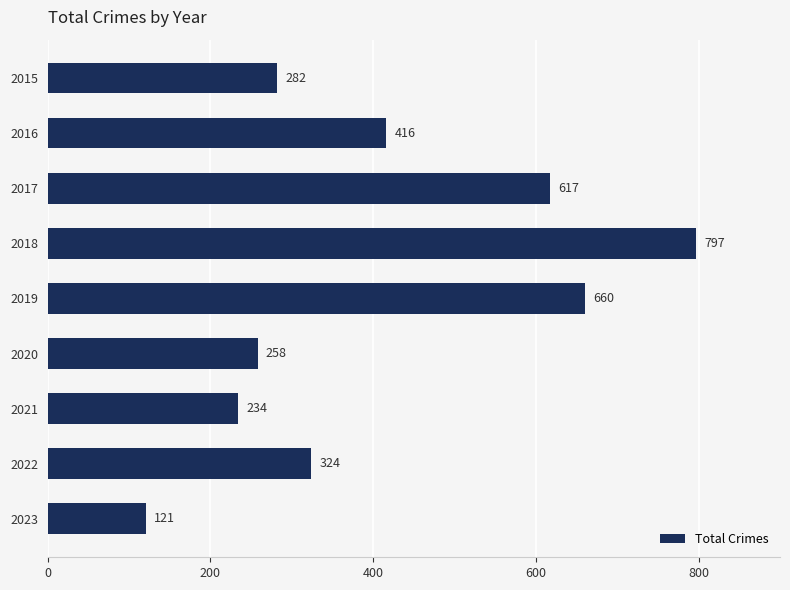

Is it true that the value at 2018 is 797?

True